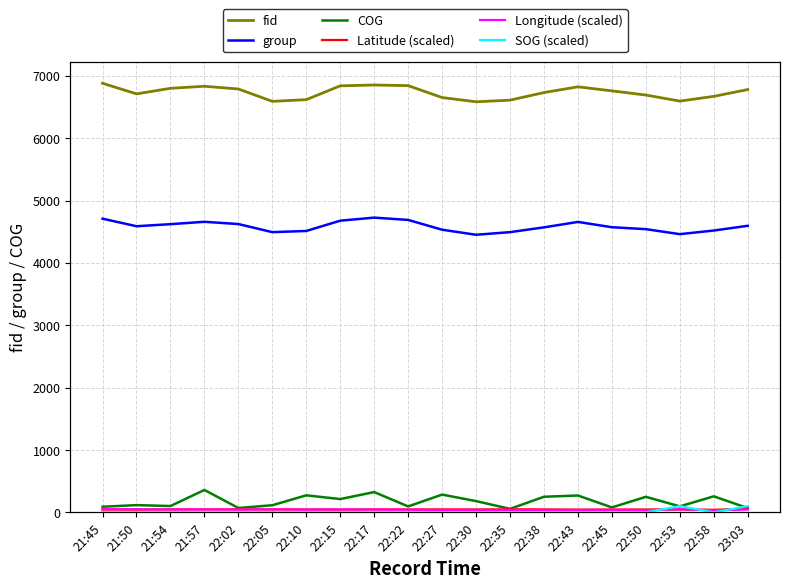

What value does the COG series have at 22:53?

96.0